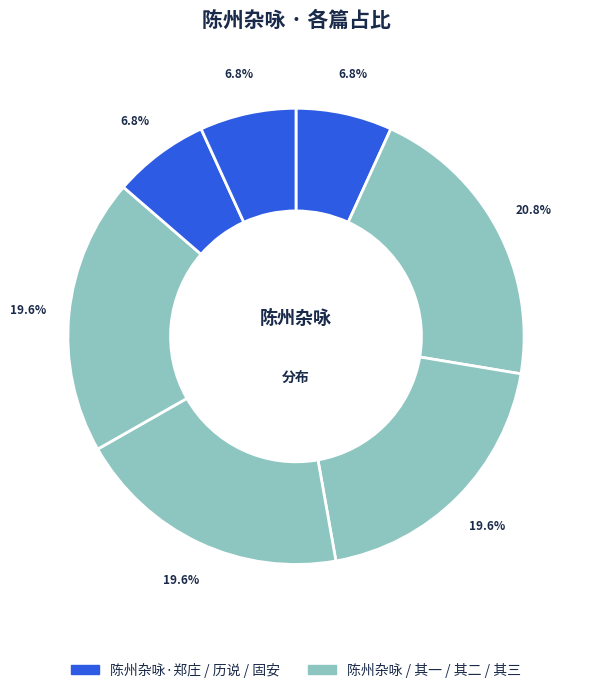

How many slices are in this pie chart?

7